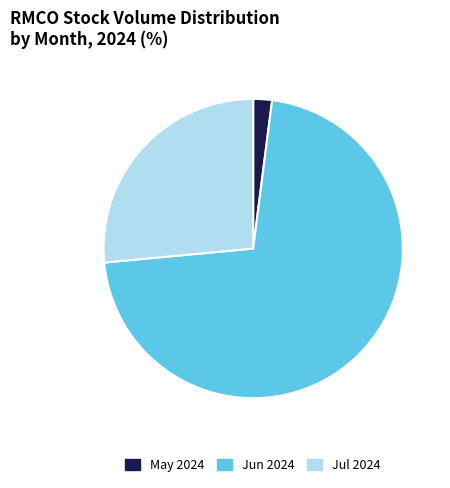

Does any single category account for the majority?

Yes